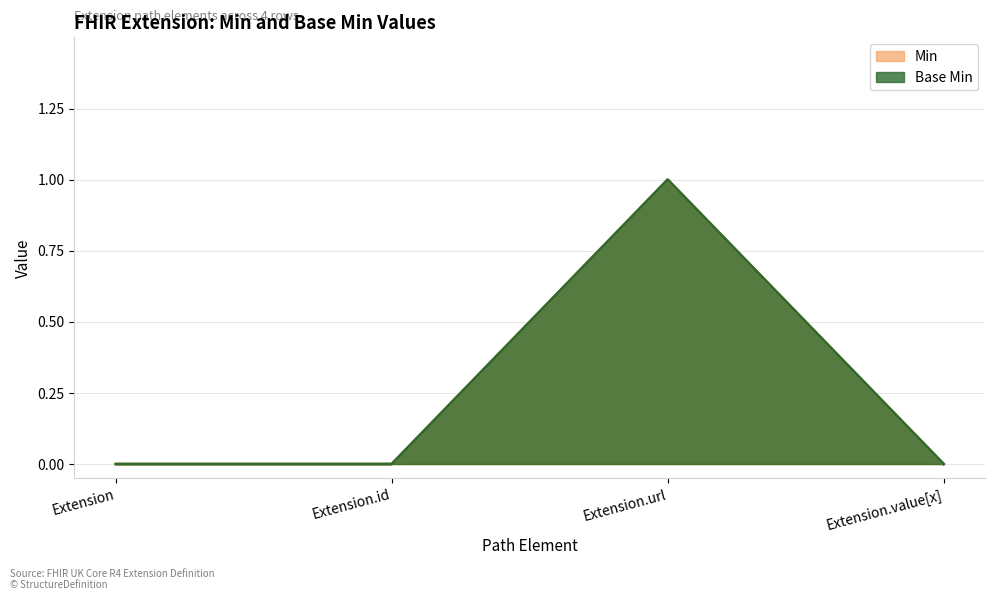

How many data points does each series have?

4